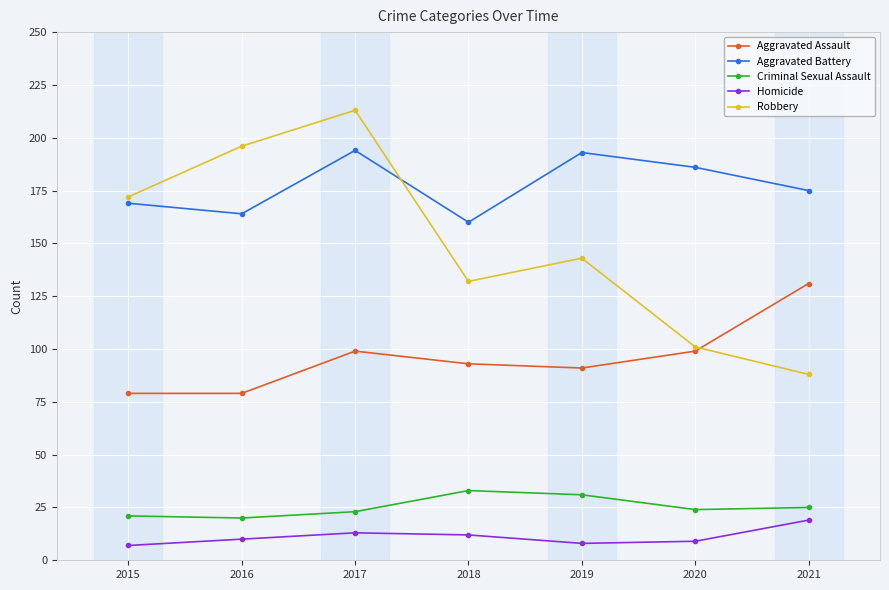

What is the spread (max minus min) of values at 2020?

177